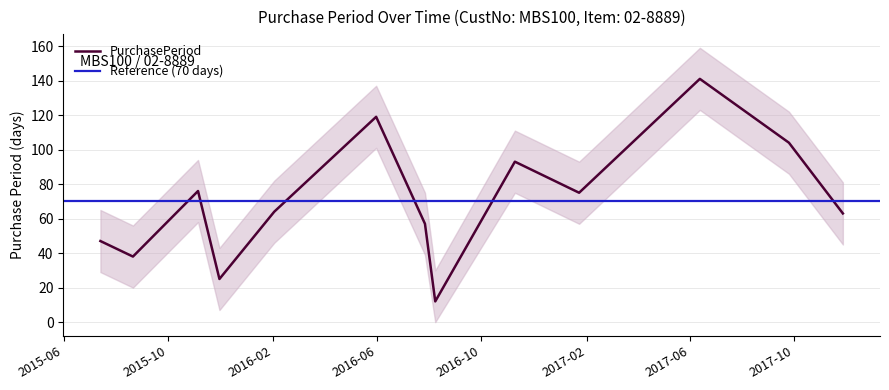

What position from the left is 2016-02-02?

5